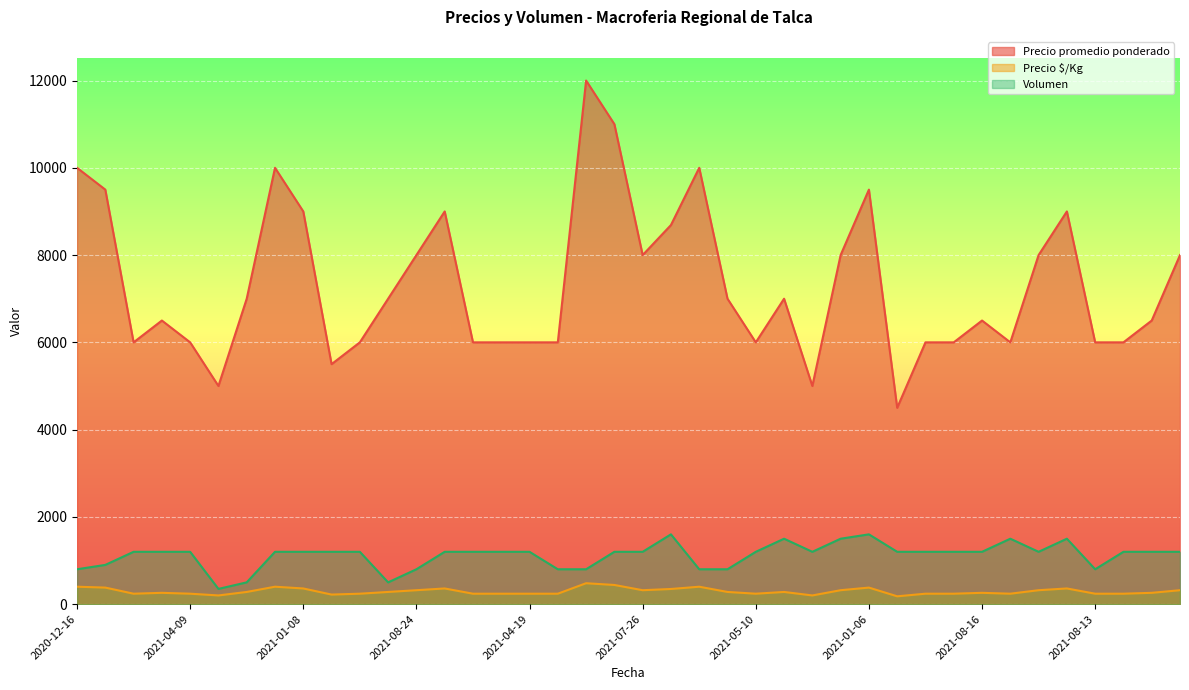

At which category does the chart reach its peak across all series?

2020-12-29